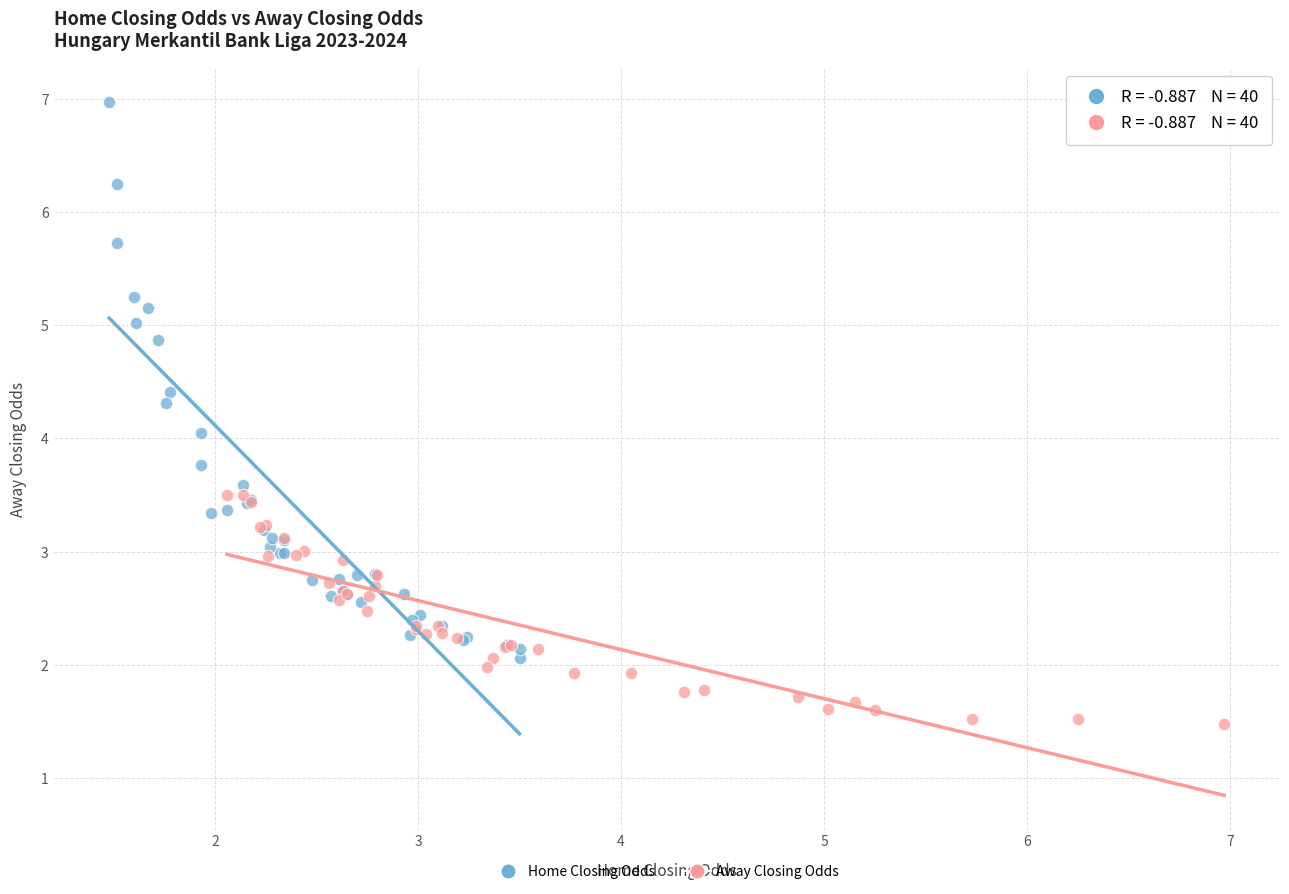

Which series contains the highest Y value?

Home Closing Odds